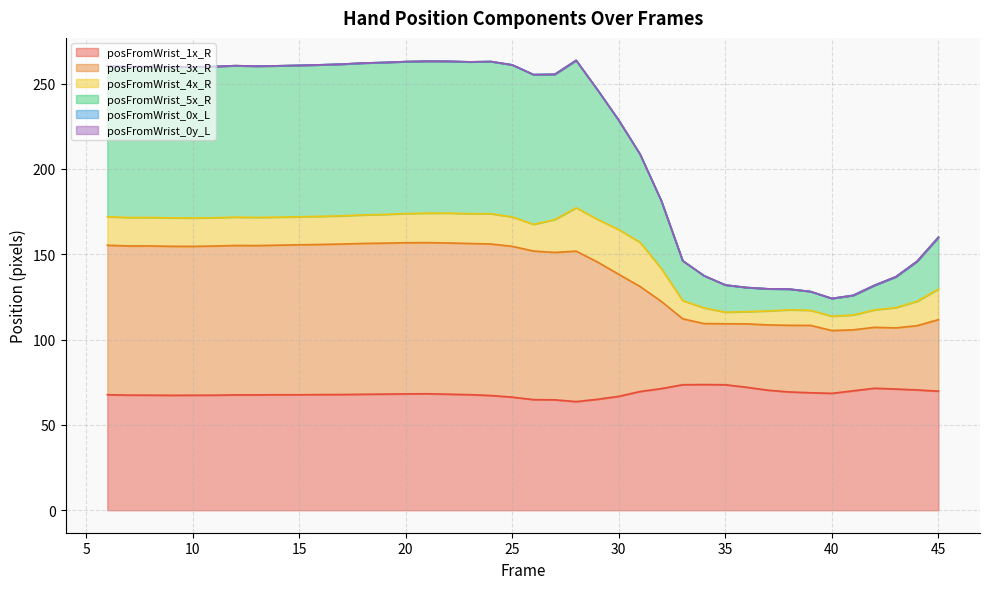

What is the average value of the posFromWrist_5x_R series?

215.6